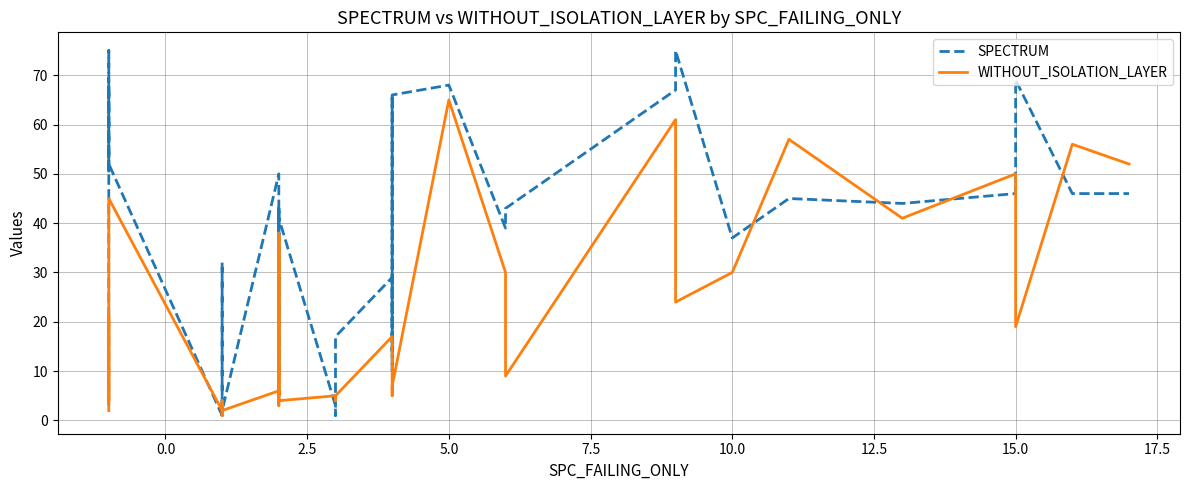

How many times do SPECTRUM and WITHOUT_ISOLATION_LAYER cross each other?

9